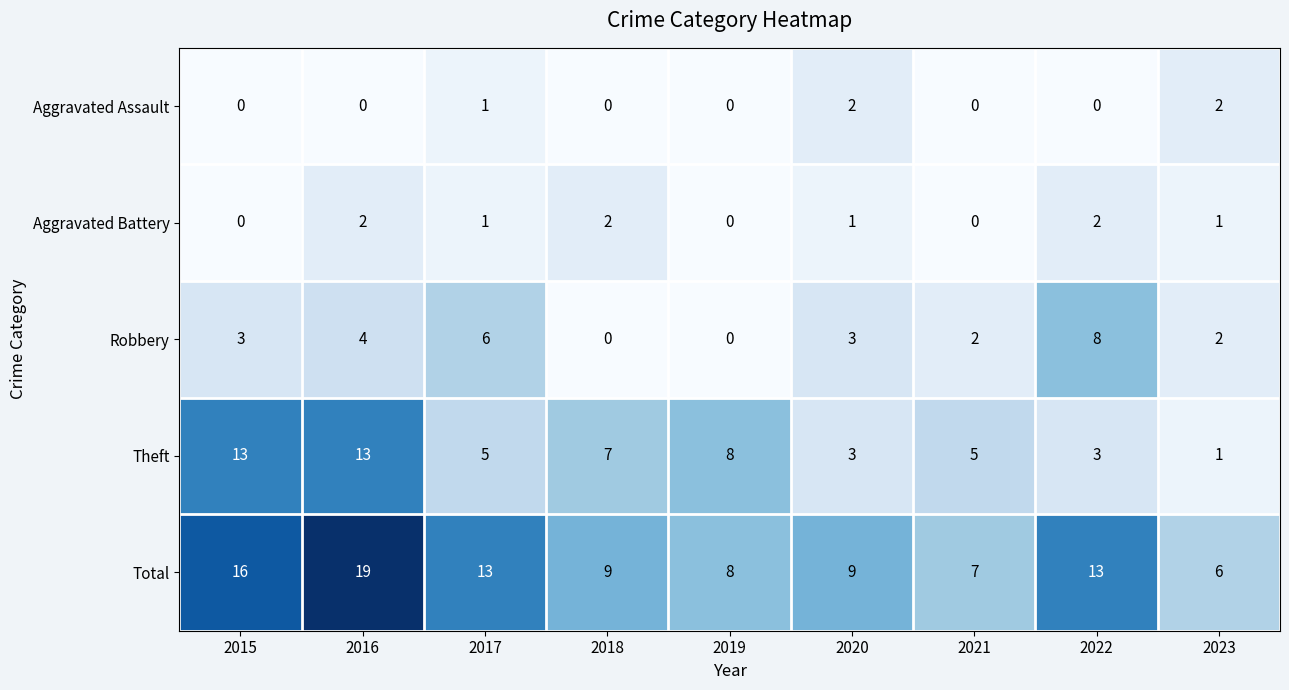

How many categories are shown in the chart?

9